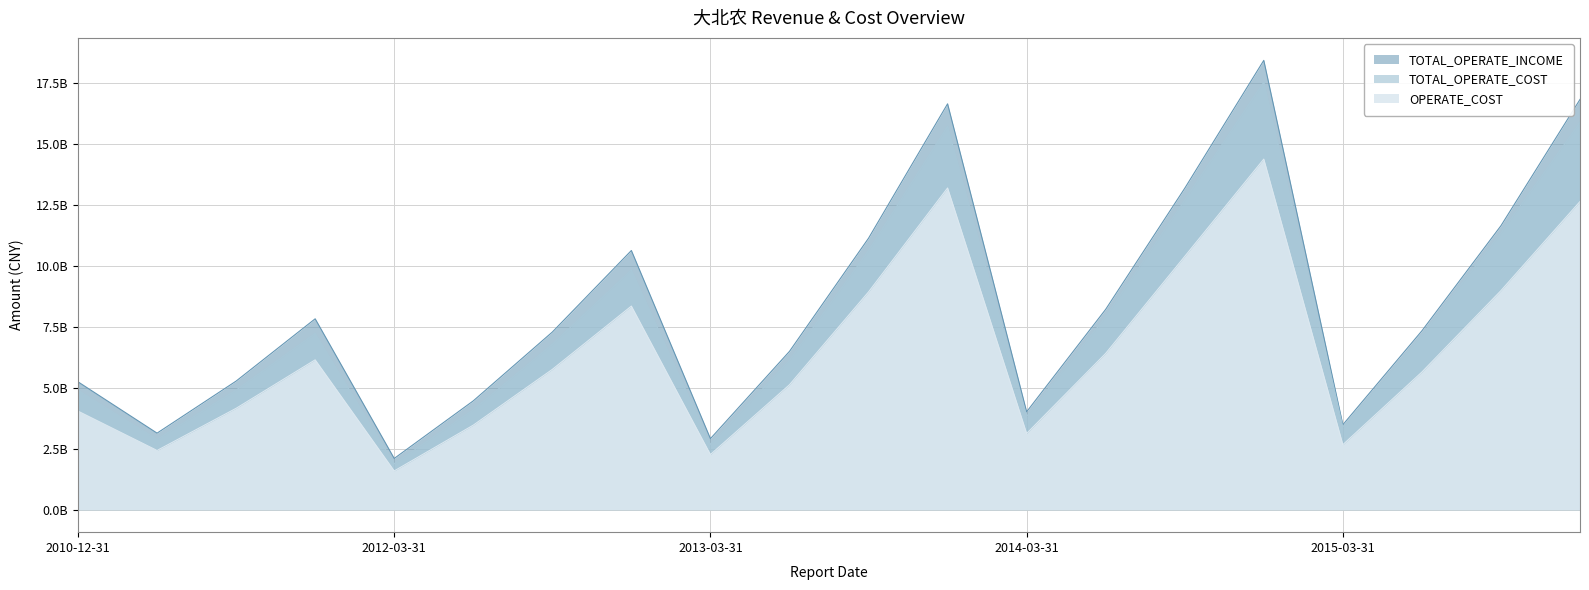

Where is the first local minimum for TOTAL_OPERATE_INCOME?

2011-06-30